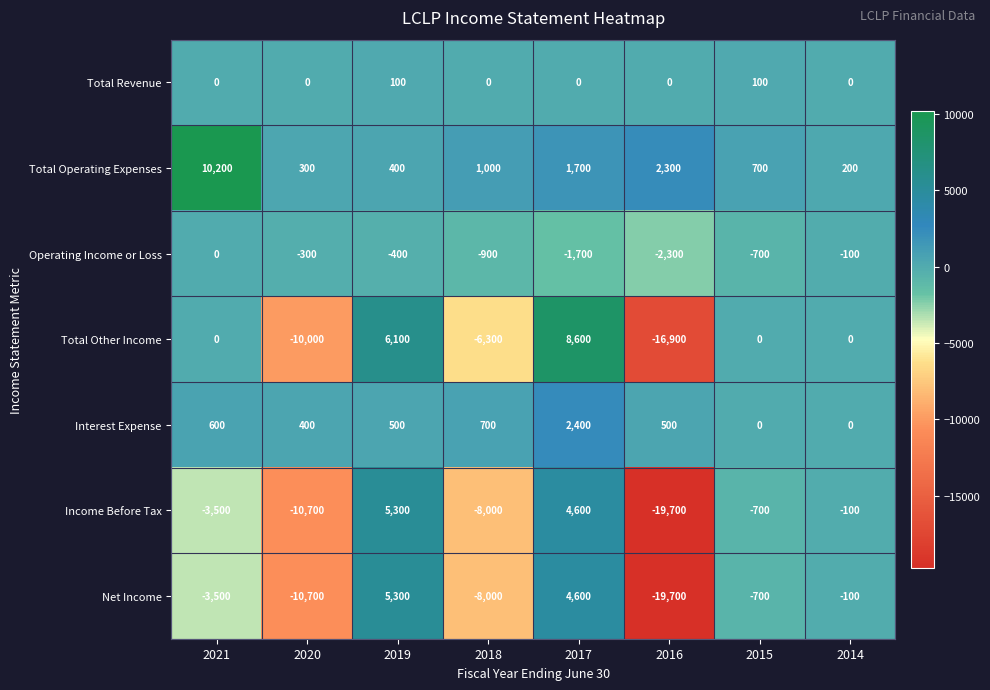

At which category is the sum across all series the highest?

2017